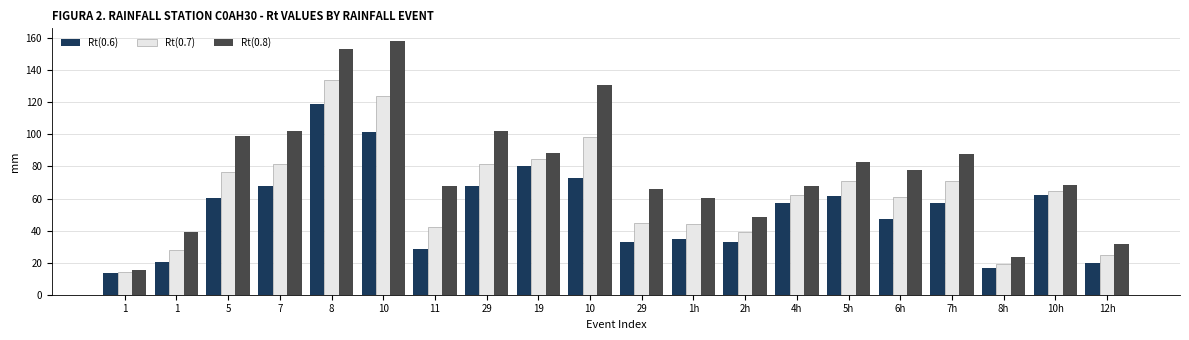

Which label corresponds to the smallest value in the chart?

1